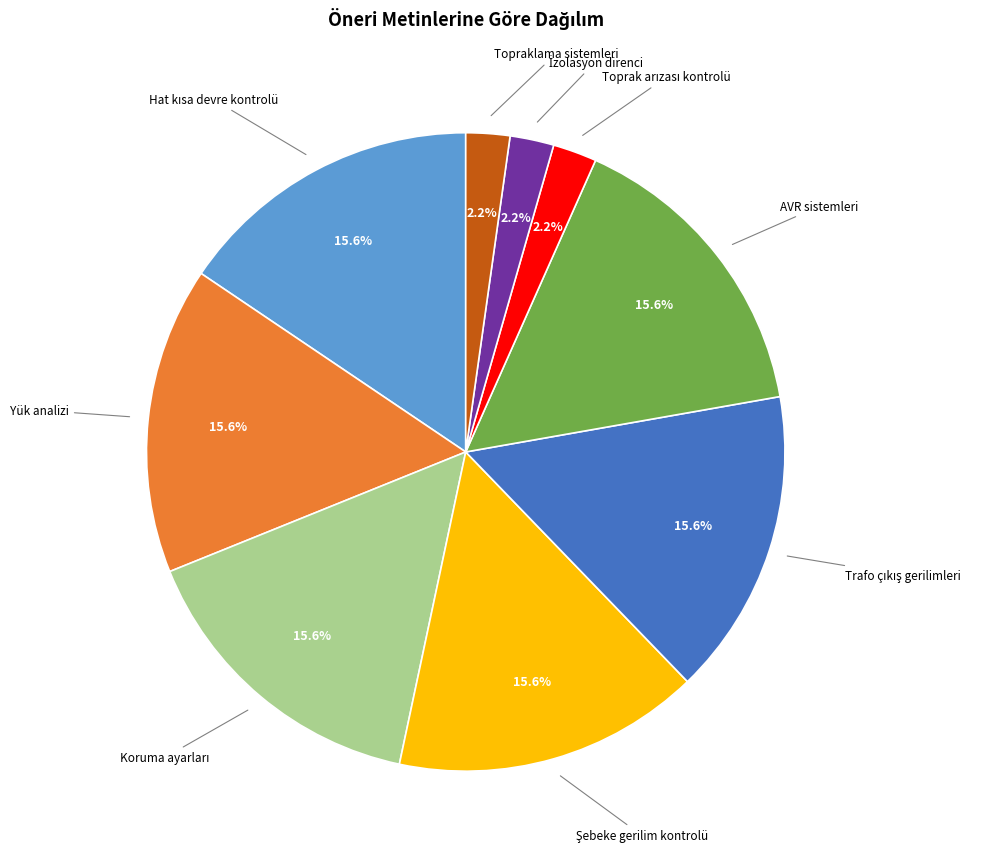

Does any single category account for the majority?

No